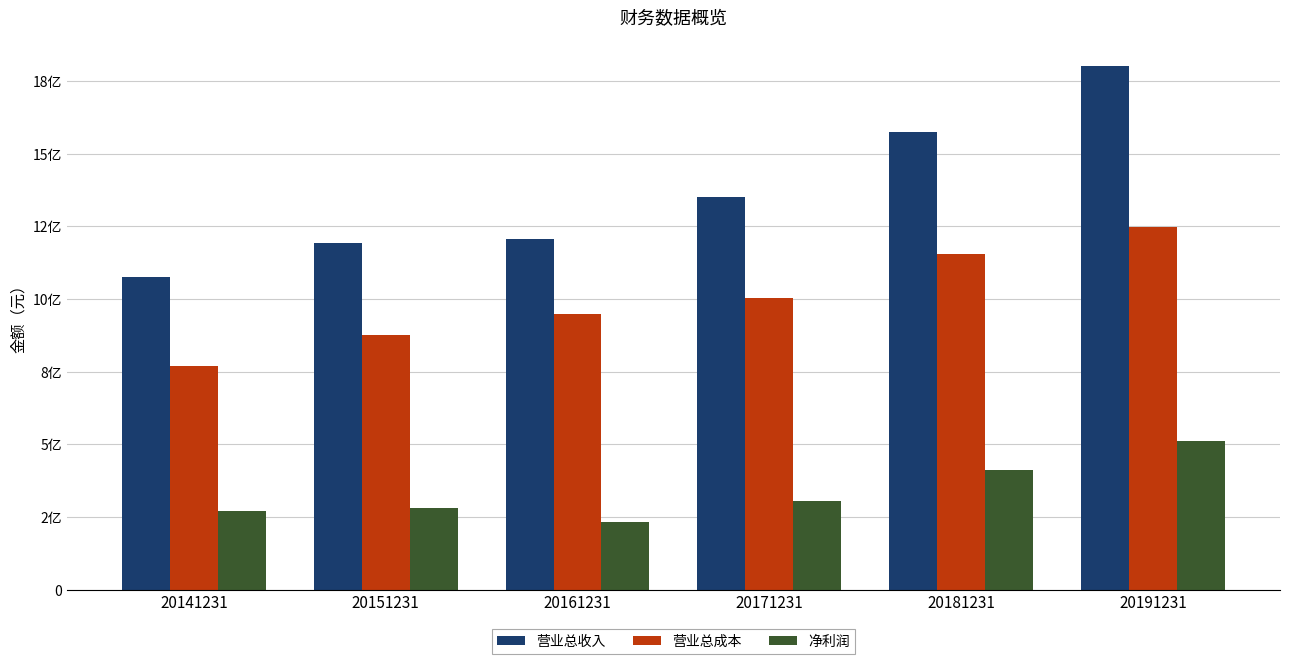

Are the bars horizontal?

No